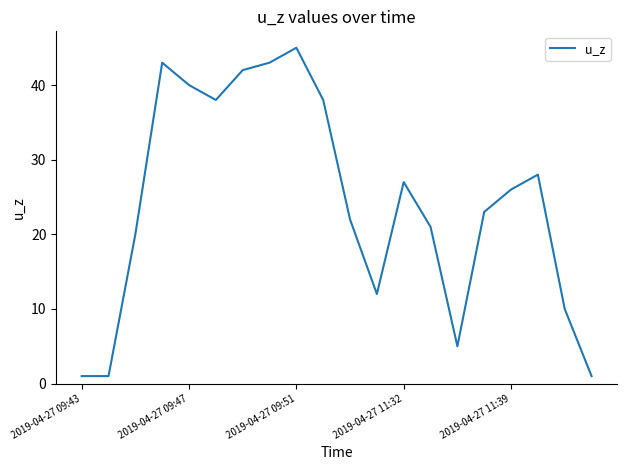

What is the minimum value shown in the chart?

1